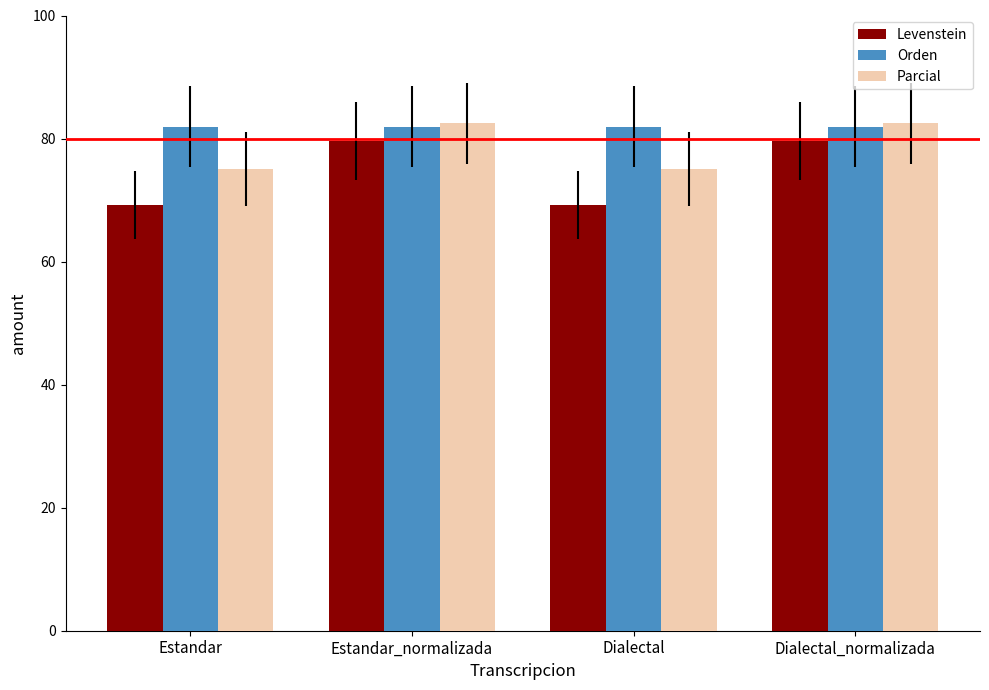

What is the total value across all series at Dialectal_normalizada?

244.0